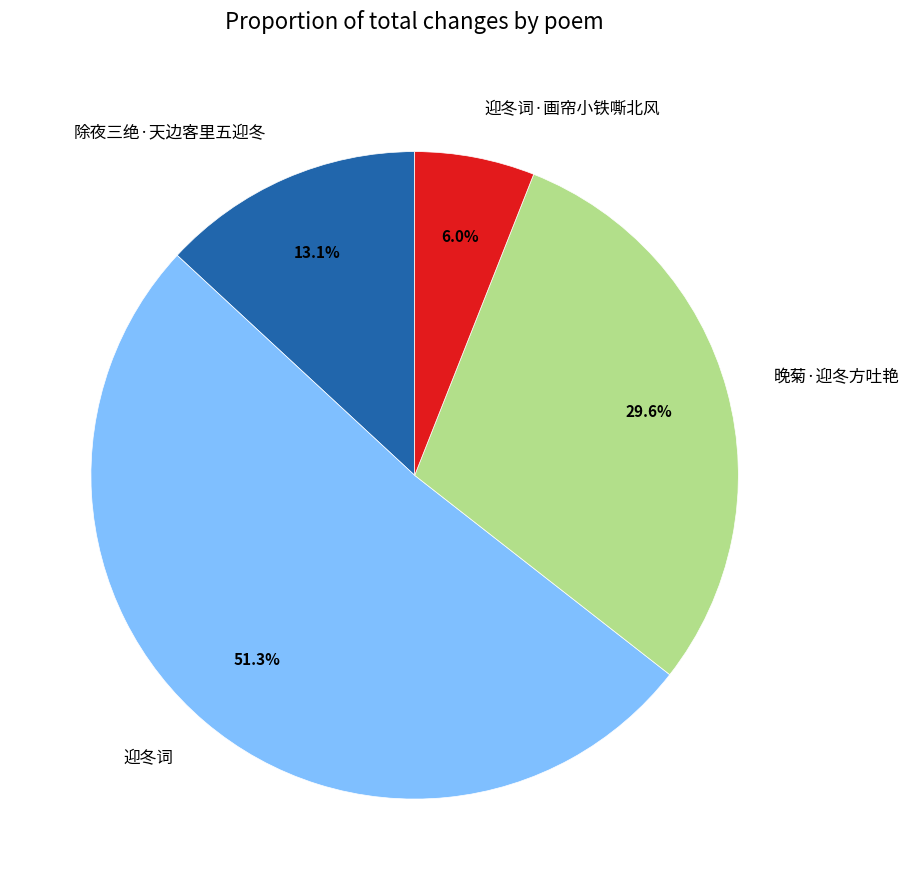

Rank the categories by value from lowest to highest.

迎冬词·画帘小铁嘶北风, 除夜三绝·天边客里五迎冬, 晚菊·迎冬方吐艳, 迎冬词